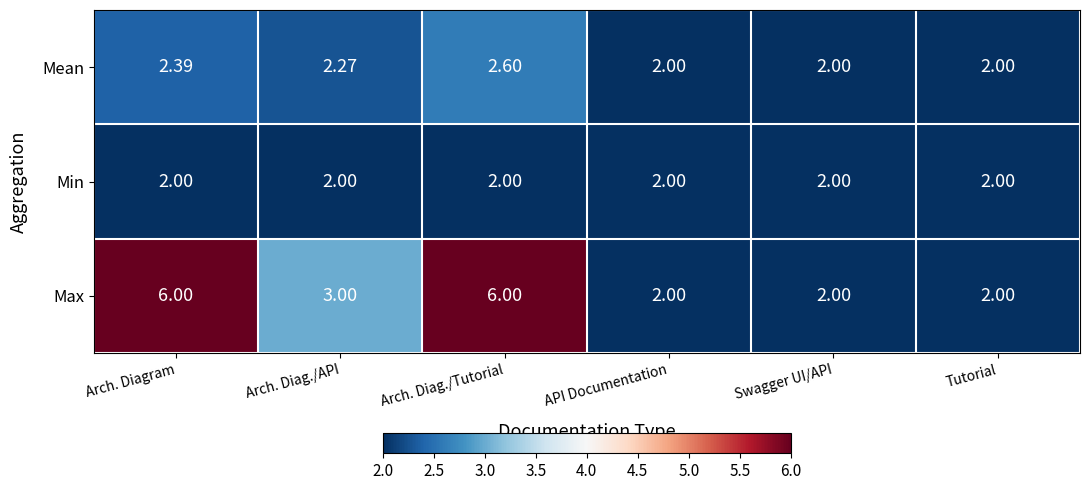

How many series are shown in this chart?

3